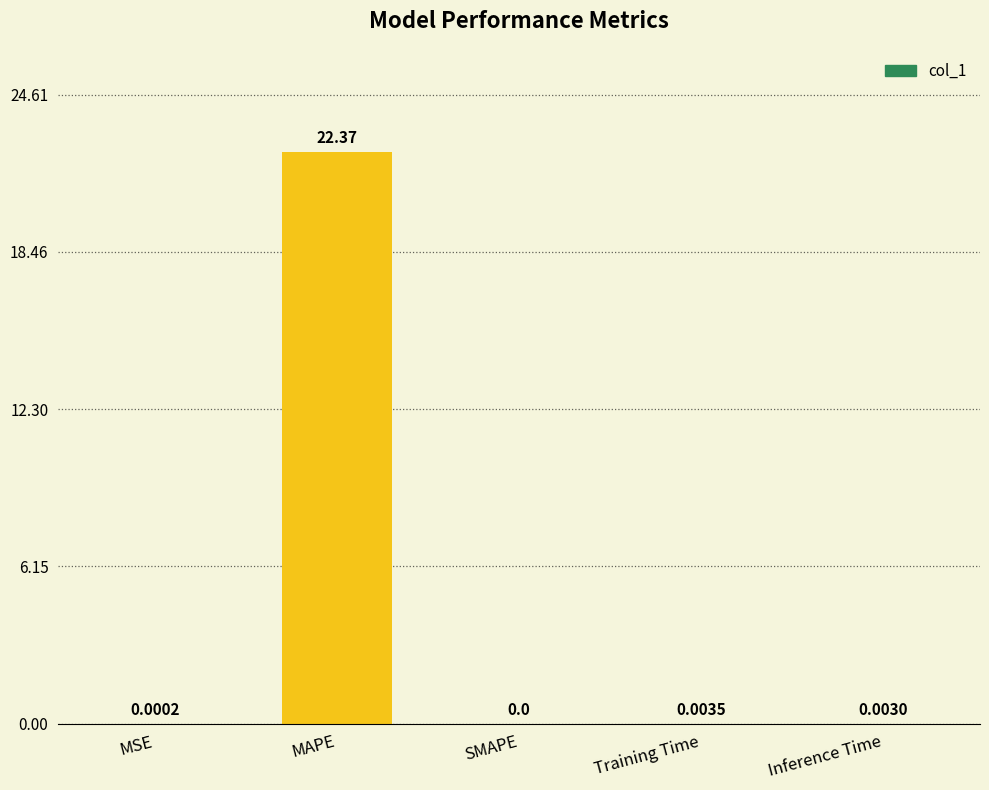

Read the value at MAPE.

22.4